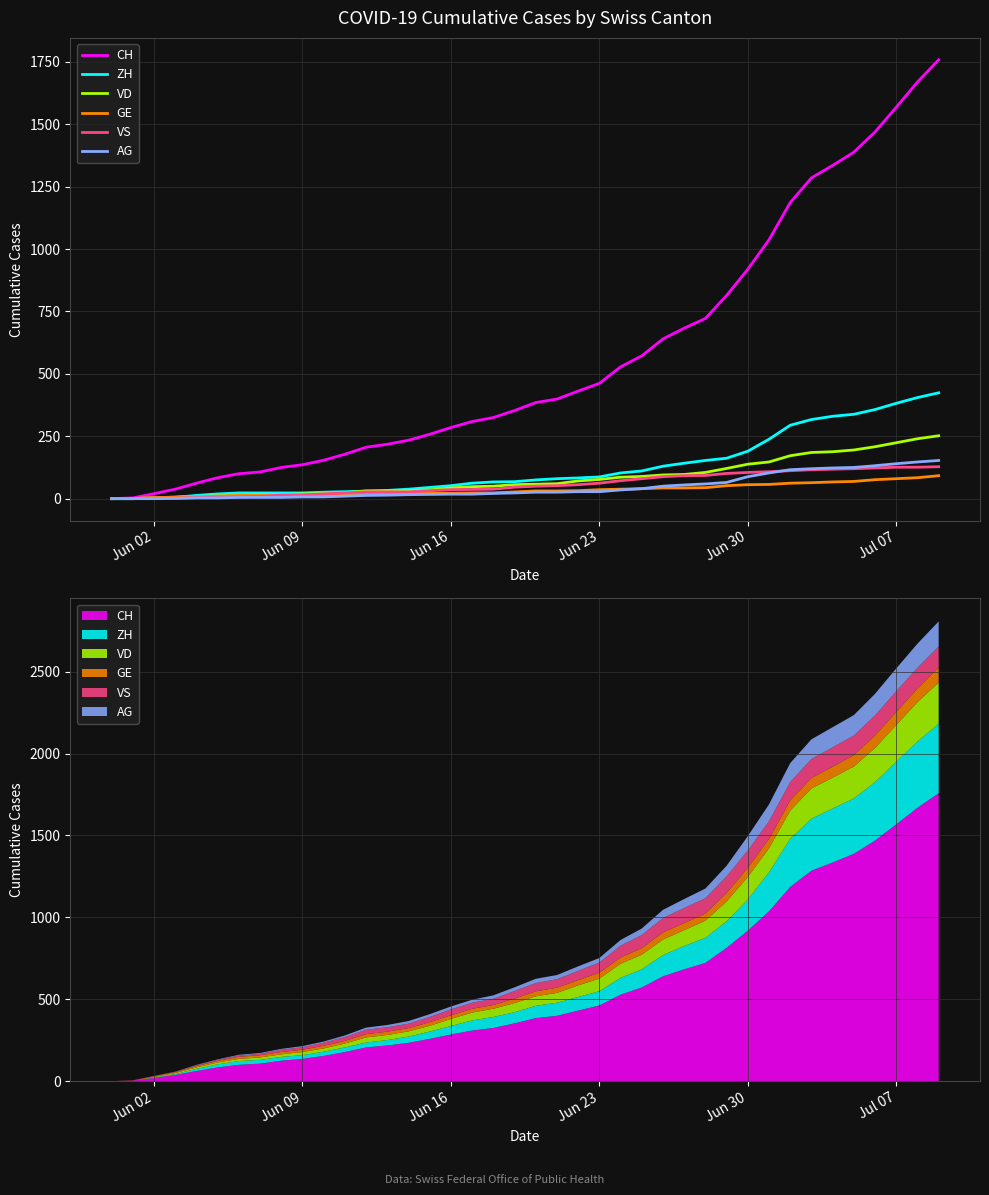

How many positive values does the CH series have?

39